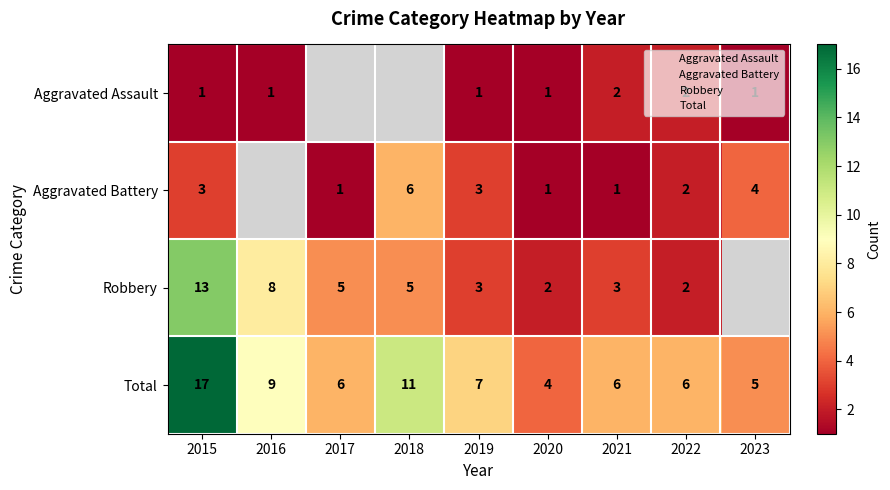

What is the sum of the Aggravated Battery values at 2023 and 2018?

10.0